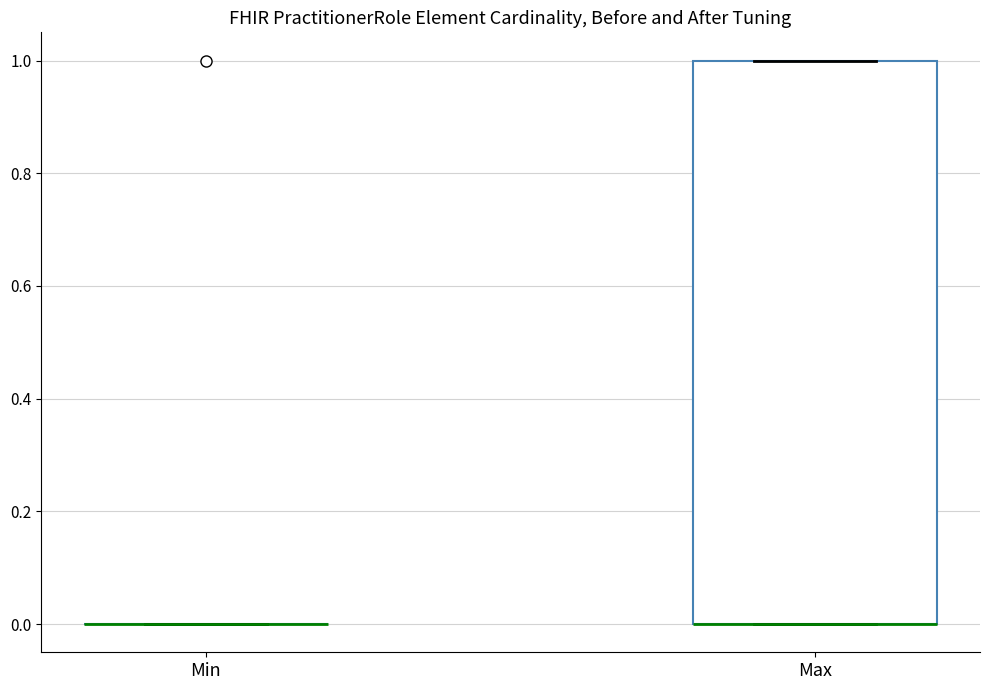

Reading left to right, transcribe this box plot: for each box, give where its median line is, the range the box spans, and where its two whiskers end, as read against the y-axis. The values are not printed on the chart, so give them approximately, as read against the axis.

Min: box collapsed to a line at 0, whiskers 0 to 0
Max: median 0 (drawn on the box's lower edge), box 0 to 1, whiskers 0 to 1